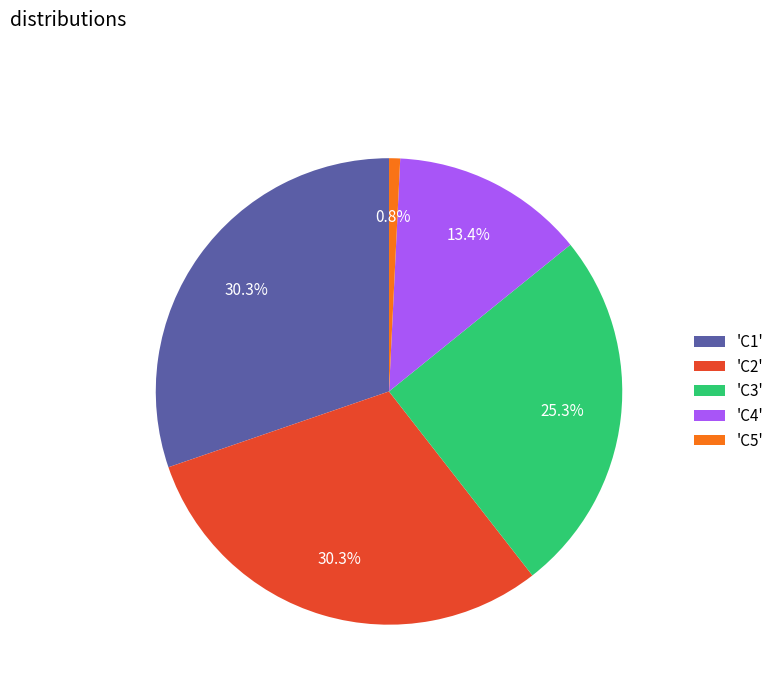

Count the number of slices in the pie.

5